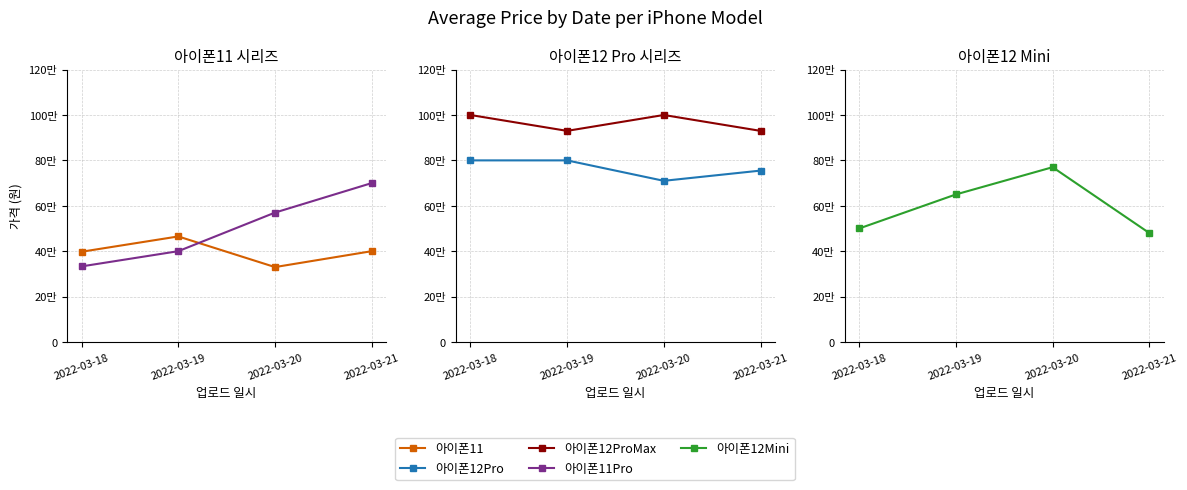

What is the difference between the highest and lowest values at 2022-03-18?

667000